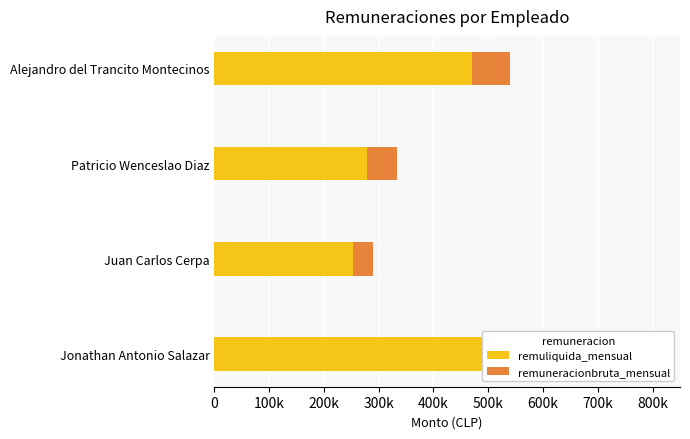

What are all the series names shown in the legend?

remuliquida_mensual, remuneracionbruta_mensual